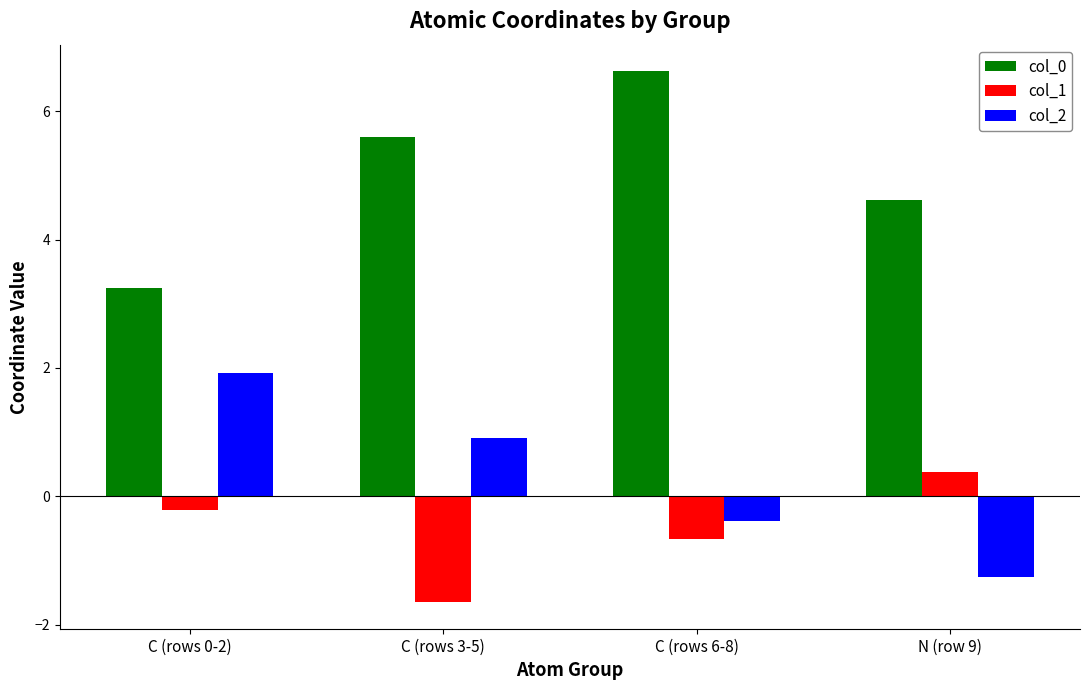

What is the spread (max minus min) of values at C (rows 6-8)?

7.3